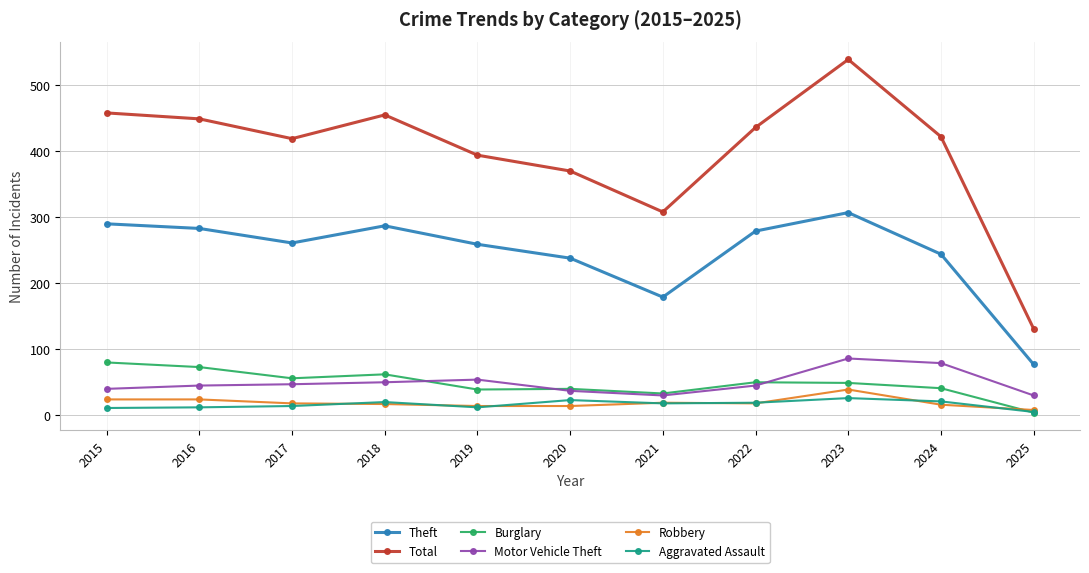

Which series has the largest range (max minus min)?

Total